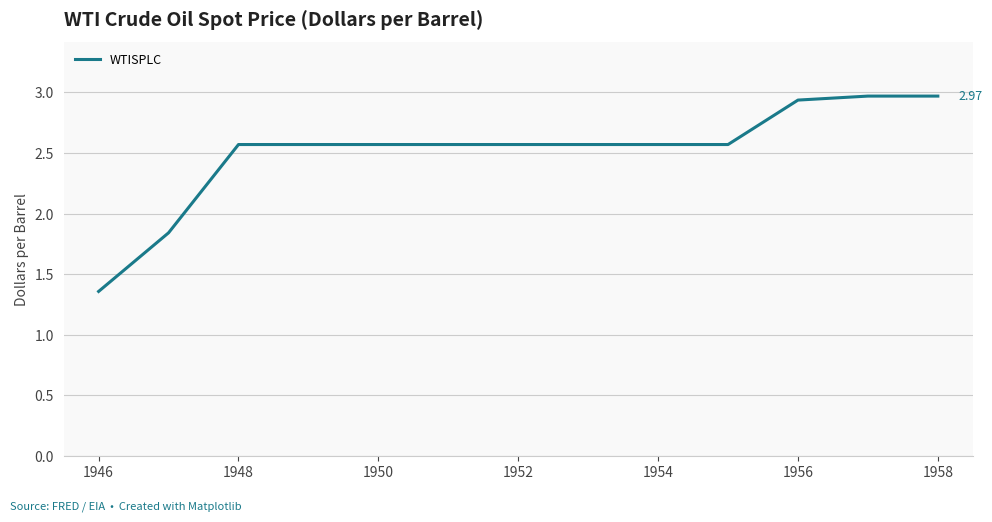

Between 1958 and 1952, which is larger?

1958